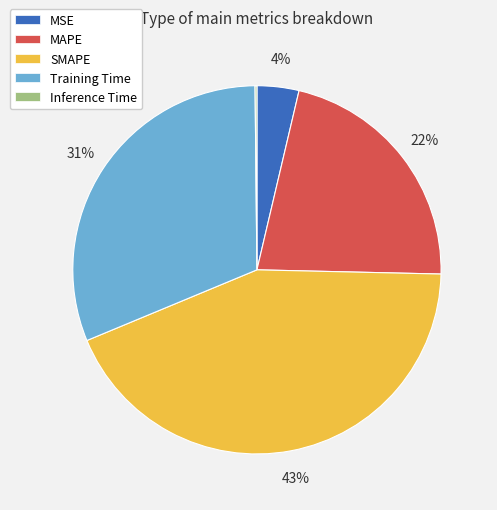

Is the sum of SMAPE and MAPE greater than half?

Yes